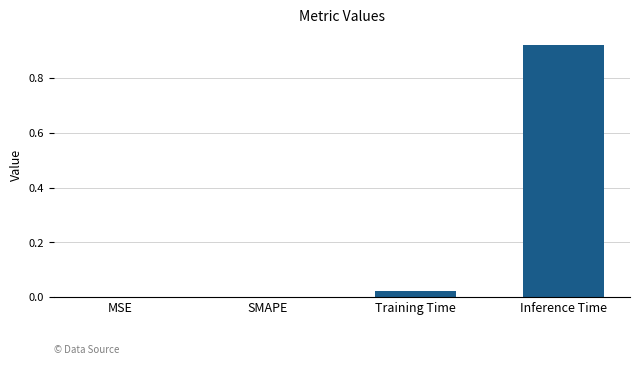

Is it true that the value at SMAPE is 0.0?

True